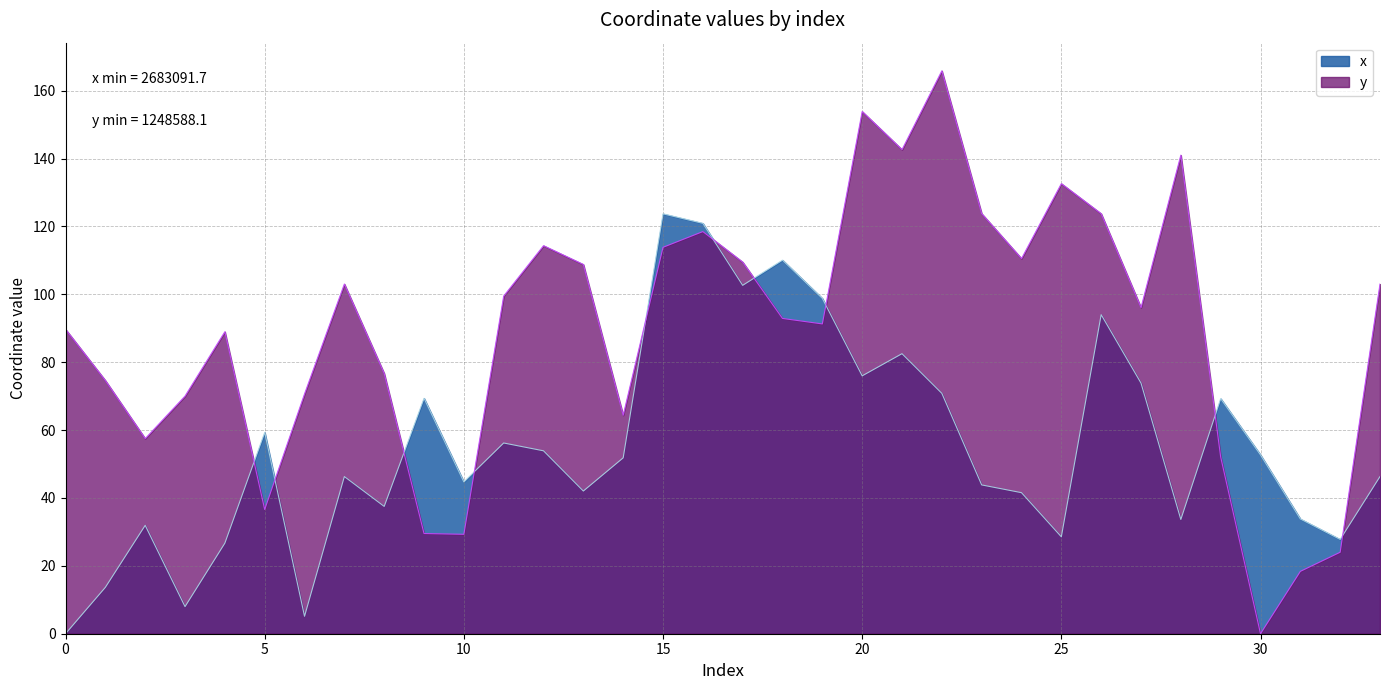

What is the sum of the y values at 23 and 30?

123.8